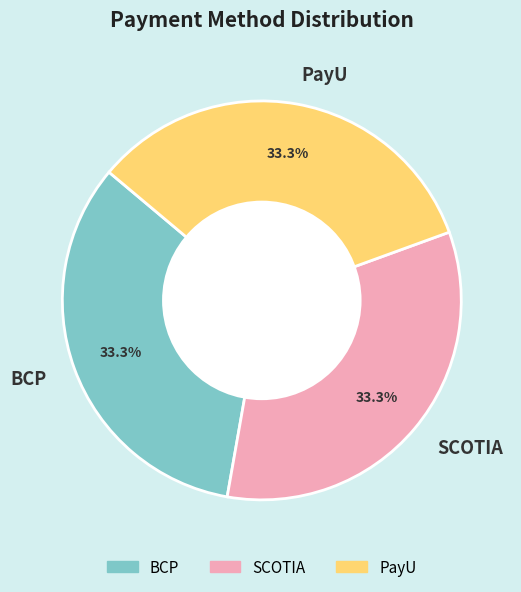

To the nearest percent, what portion does PayU represent?

33%